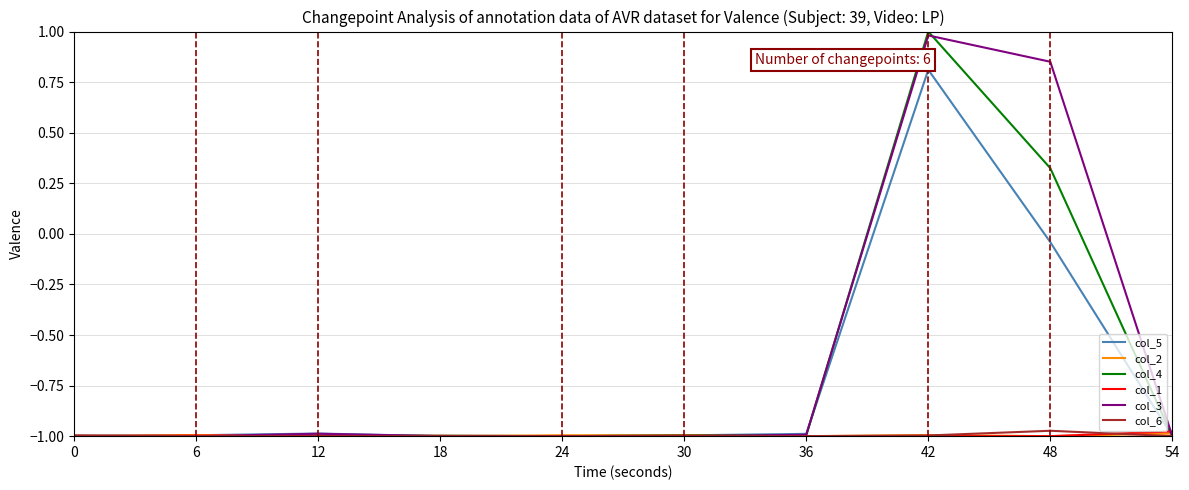

What is the sum of all col_6 values?

-10.0